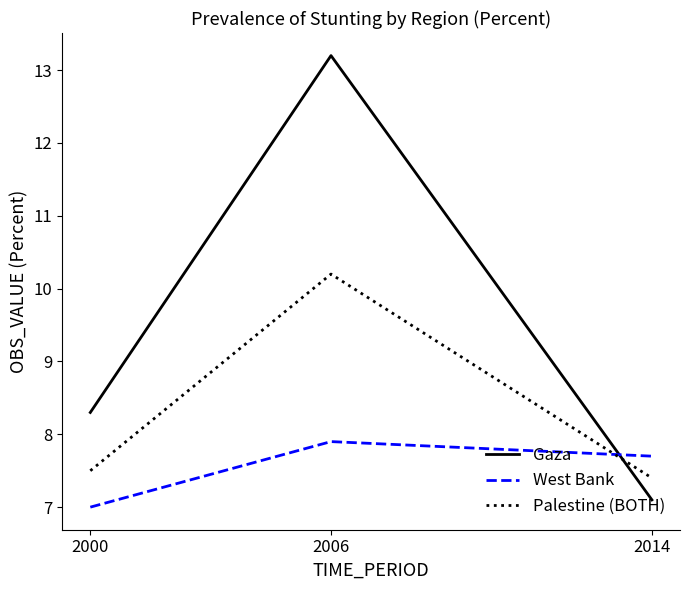

The value of Gaza at 2000 is 8.3. True or false?

True